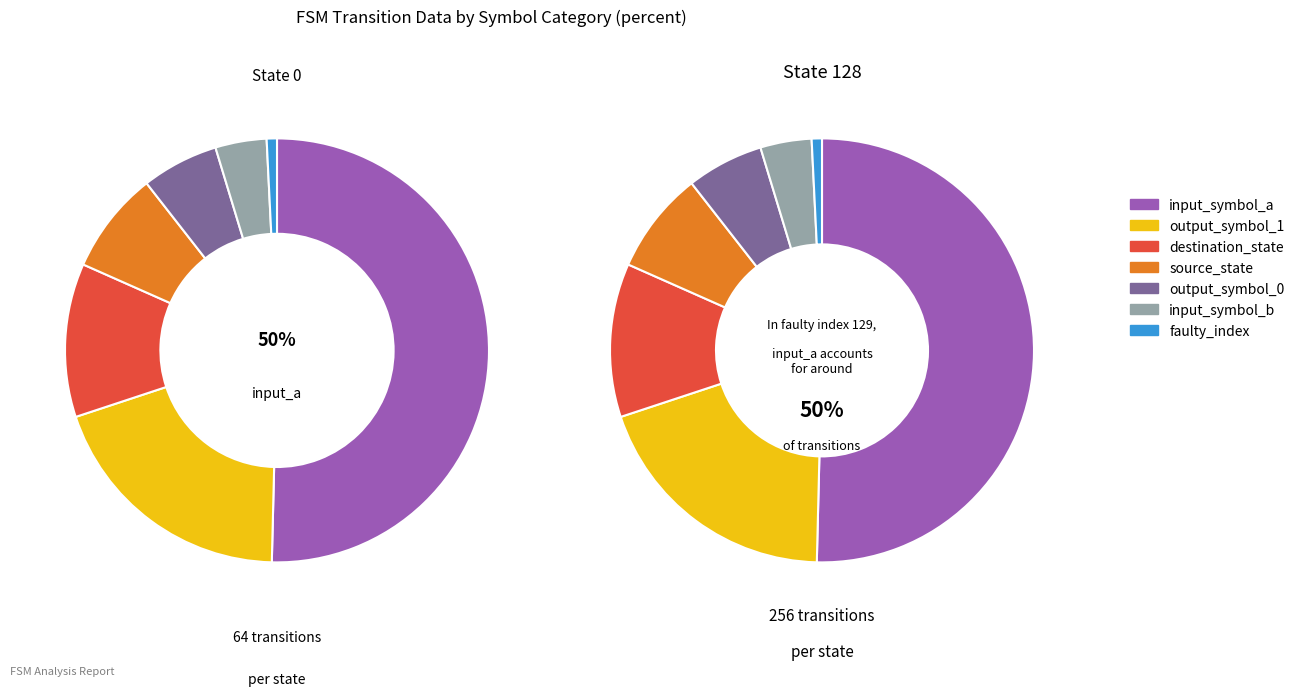

Which slice is the largest?

input_symbol_a